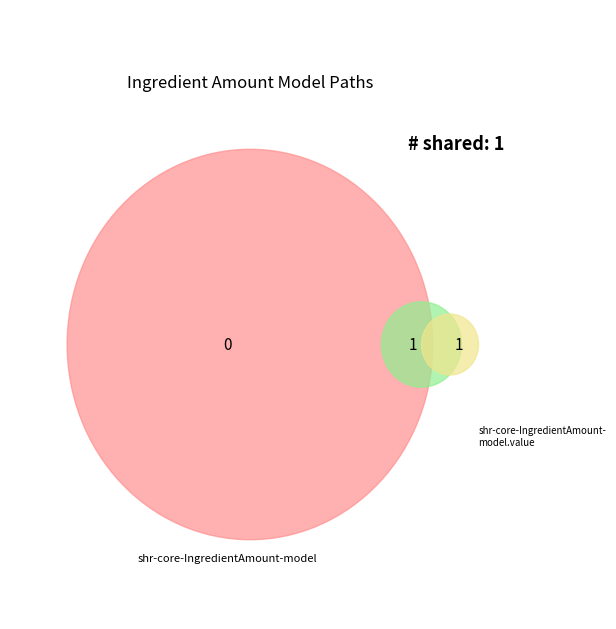

To the nearest percent, what is the difference between the largest and smallest slice percentages?

50%